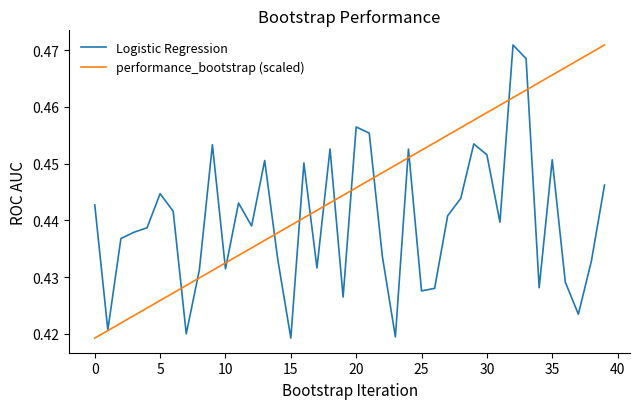

How many lines are shown in the chart?

2